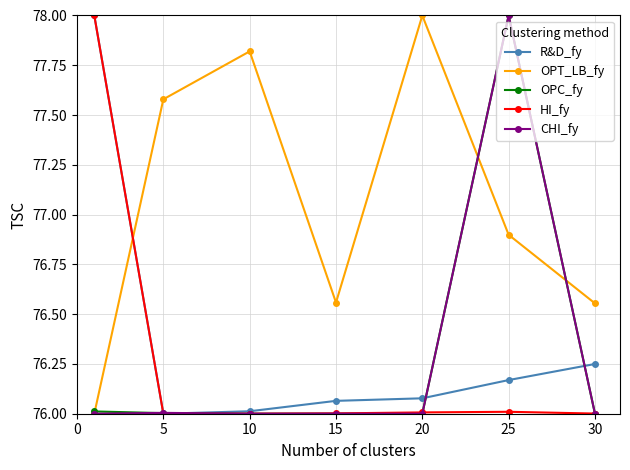

How many lines are shown in the chart?

5